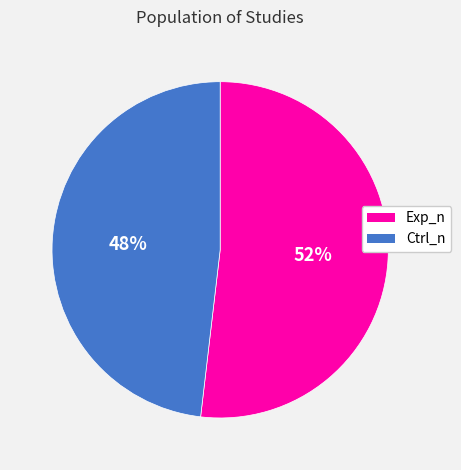

To the nearest percent, what is the difference between the largest and smallest slice percentages?

4%